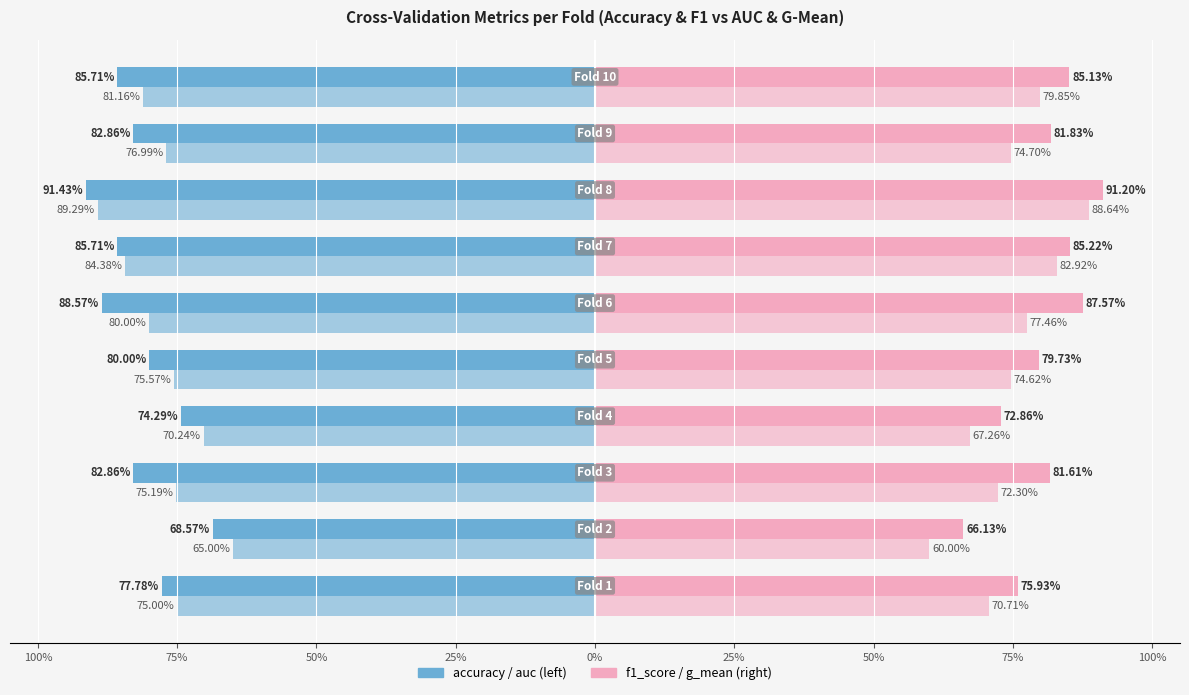

What is the label of the 2nd bar from the right?

75%